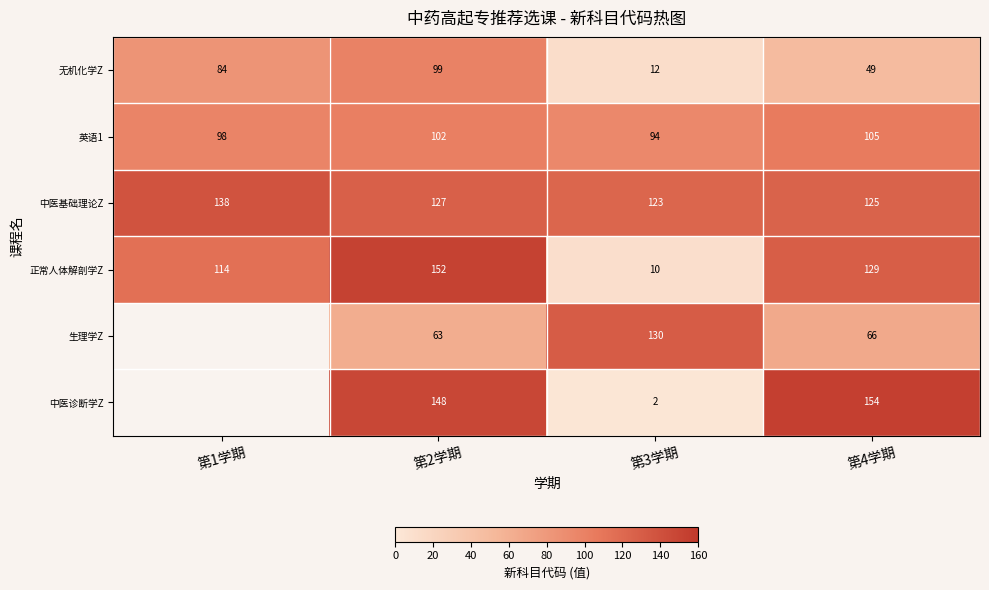

At which category is the sum across all series the highest?

第2学期